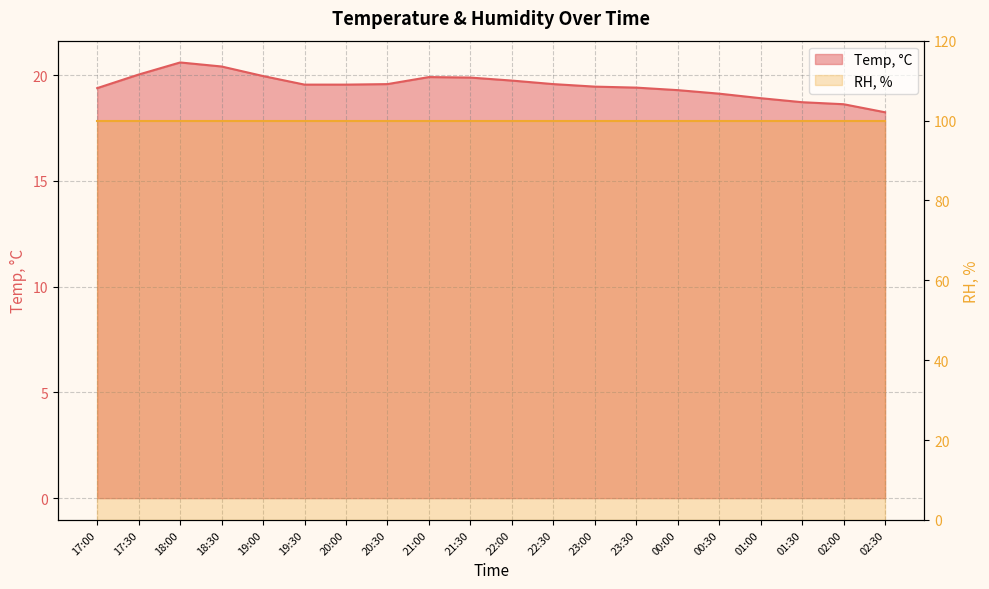

Rank the categories by value from lowest to highest.

02:30, 02:00, 01:30, 01:00, 00:30, 00:00, 17:00, 23:30, 23:00, 19:30, 20:00, 20:30, 22:30, 22:00, 21:30, 21:00, 19:00, 17:30, 18:30, 18:00